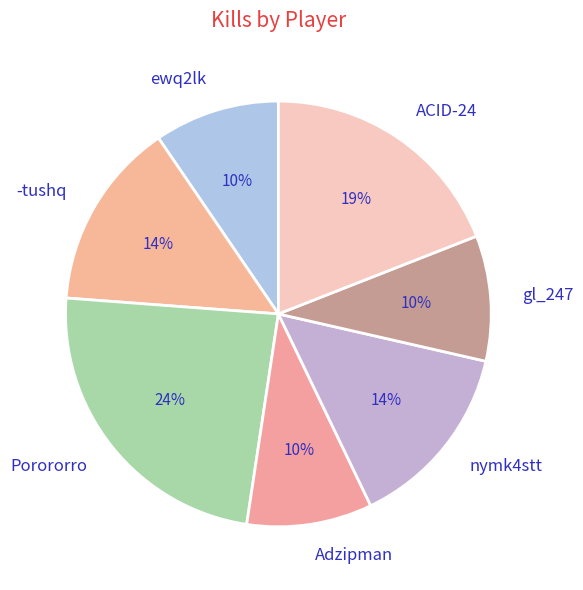

Is the sum of Porororro and ACID-24 greater than half?

No